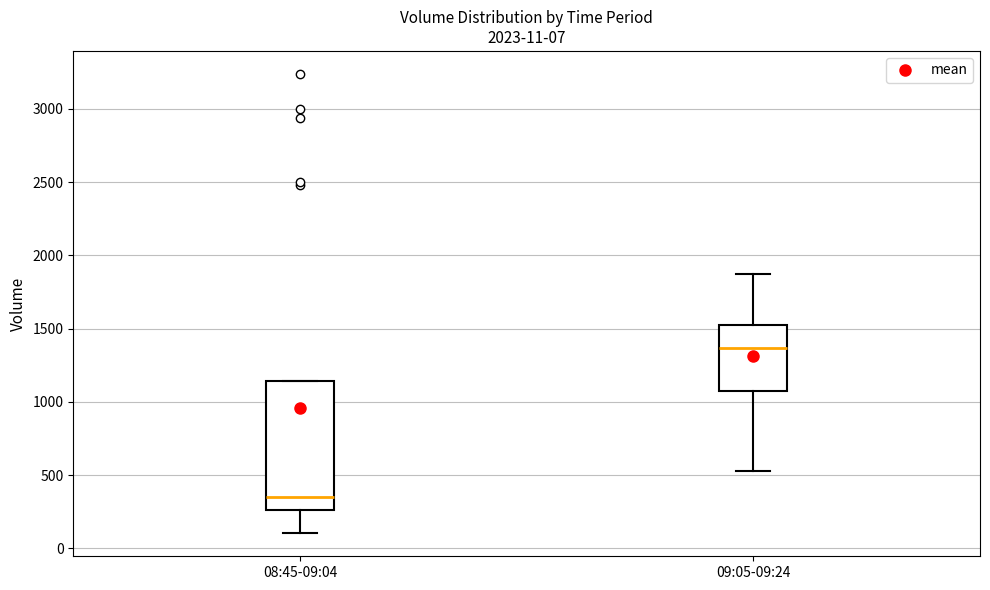

Which box is the tallest, from its lower edge to its upper edge?

08:45-09:04